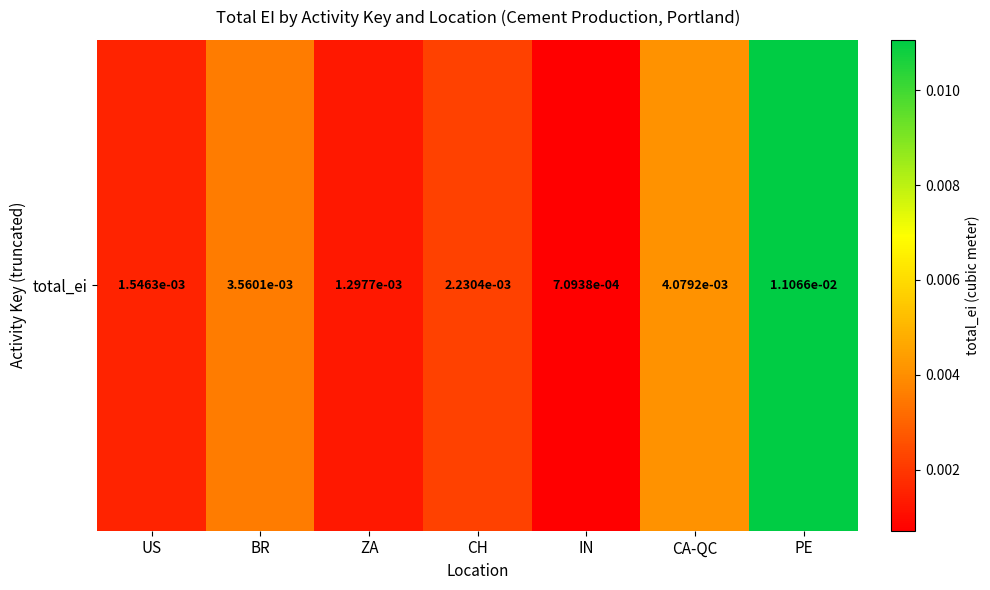

Where is the data nearest to the value 0?

IN